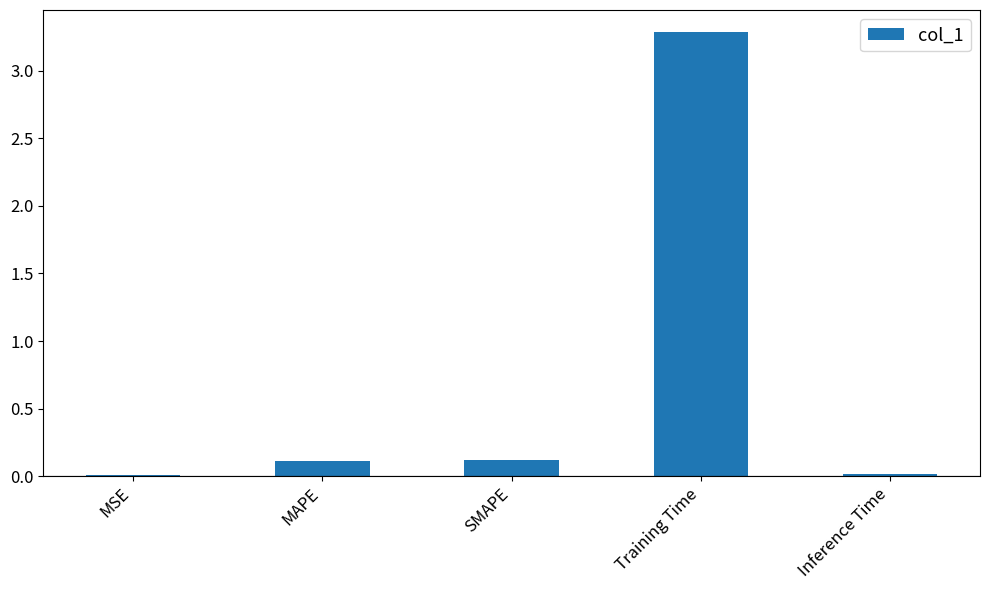

Does the chart contain stacked bars?

No